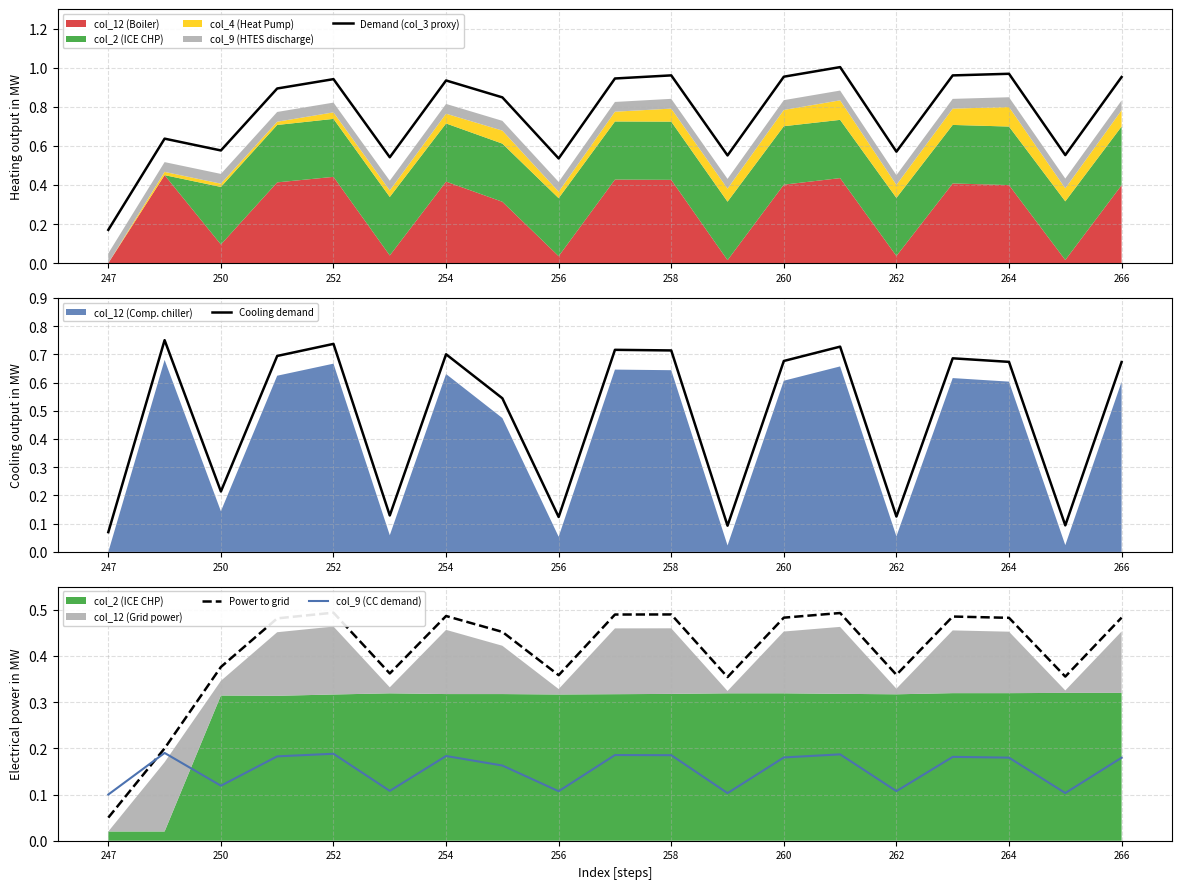

How many intersections are there between col_9 (CC demand) and Cooling demand?

5